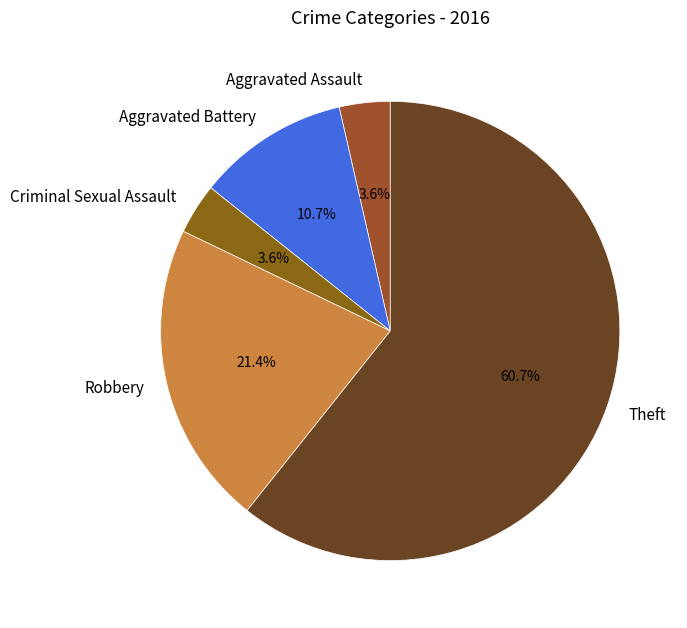

Does Theft represent more than half of the total?

Yes